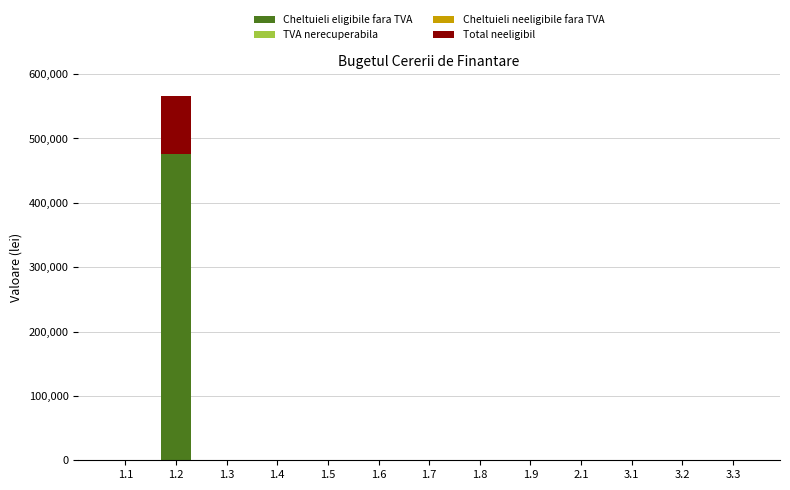

Count the number of data series in this chart.

2